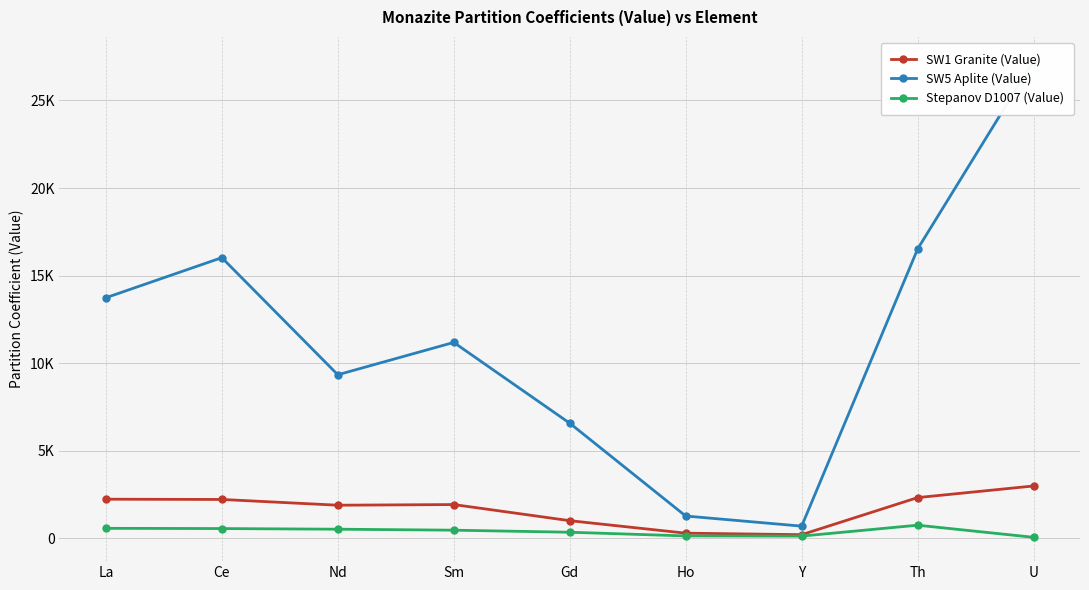

What is the label of the 4th point from the right?

Ho